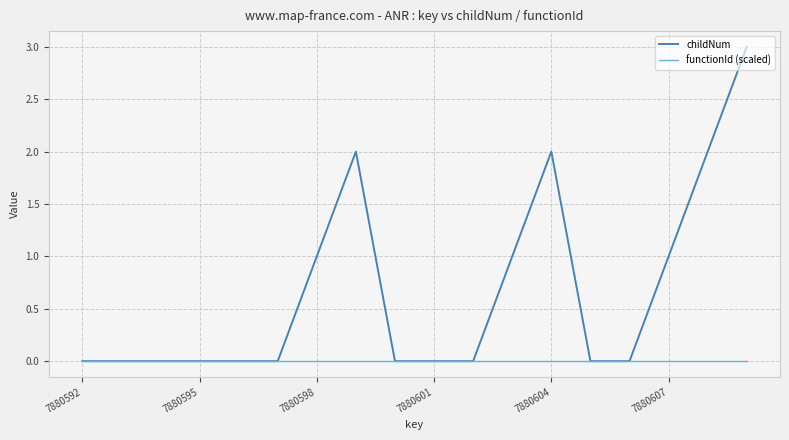

True or false: childNum has more than 0 interior local peaks.

True